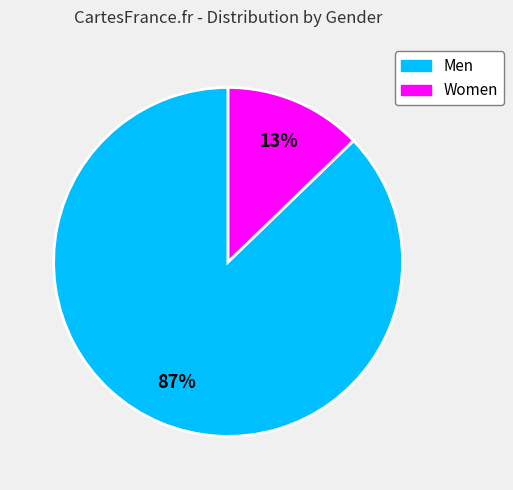

Is there any slice that represents more than half of the pie?

Yes